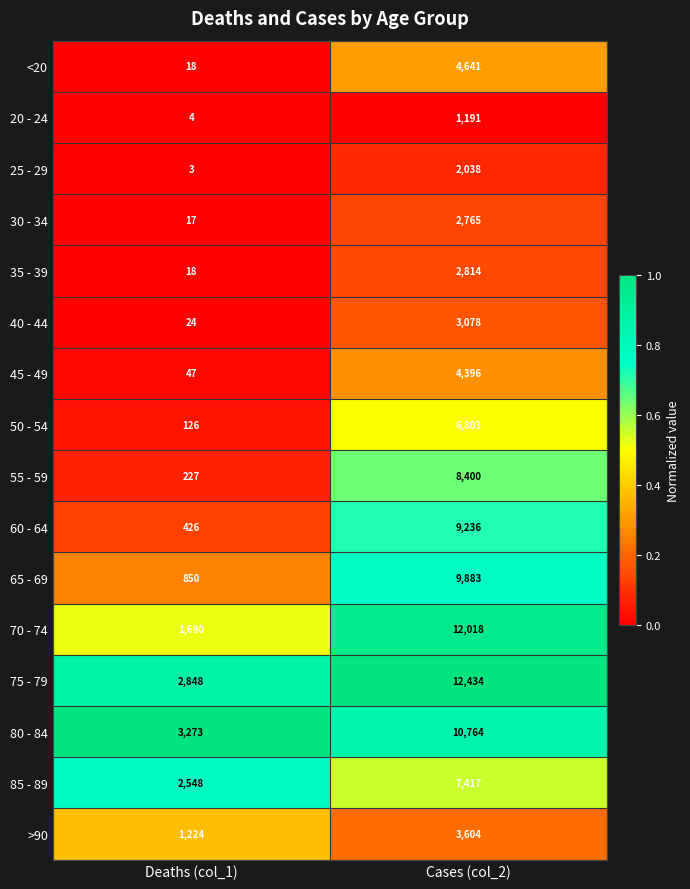

Rank the series by their maximum value, from highest to lowest.

75 - 79, 70 - 74, 80 - 84, 65 - 69, 60 - 64, 55 - 59, 85 - 89, 50 - 54, <20, 45 - 49, >90, 40 - 44, 35 - 39, 30 - 34, 25 - 29, 20 - 24